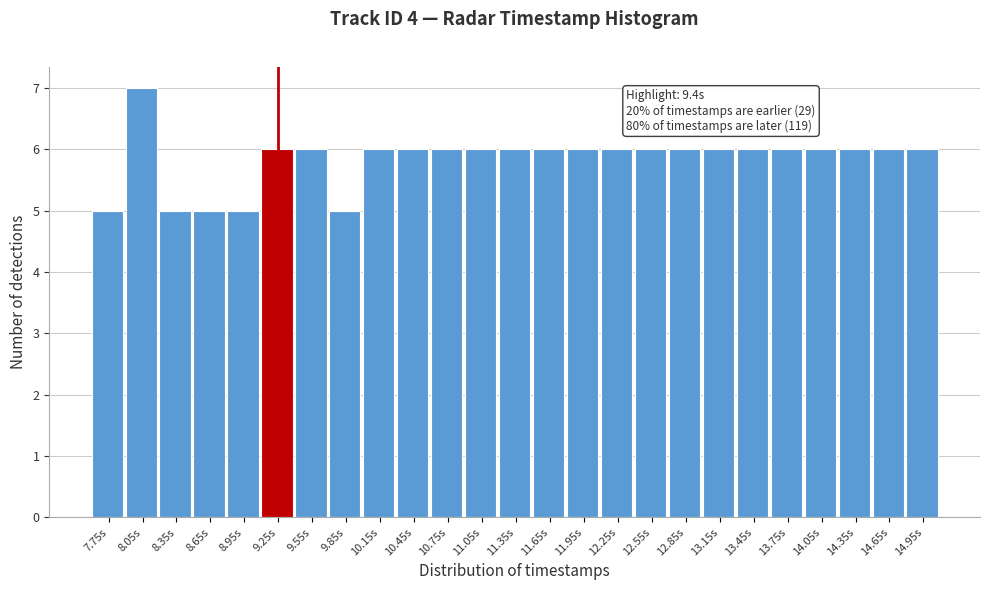

Reading left to right, what are all the values shown in this chart?

5	7	5	5	5	6	6	5	6	6	6	6	6	6	6	6	6	6	6	6	6	6	6	6	6